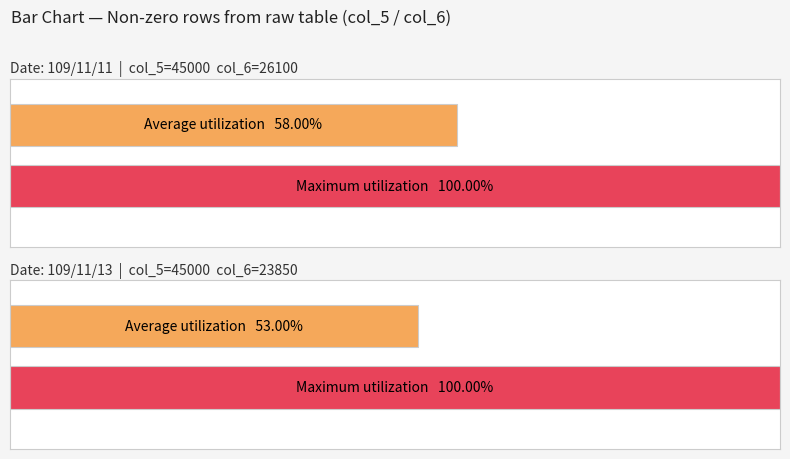

Which label corresponds to the largest value in the chart?

109/11/11